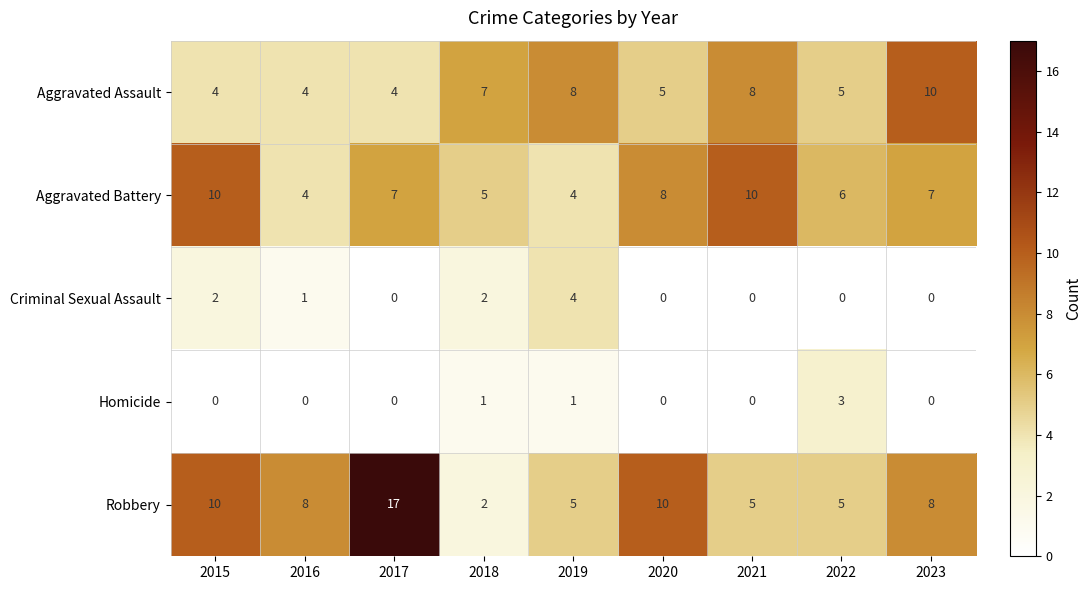

How many distinct data groups are displayed?

5